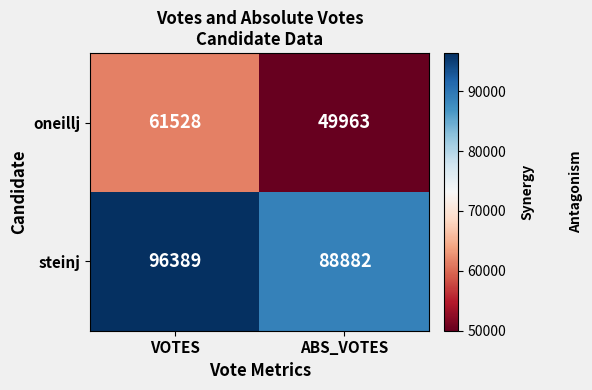

Which series has the largest total across all categories?

steinj